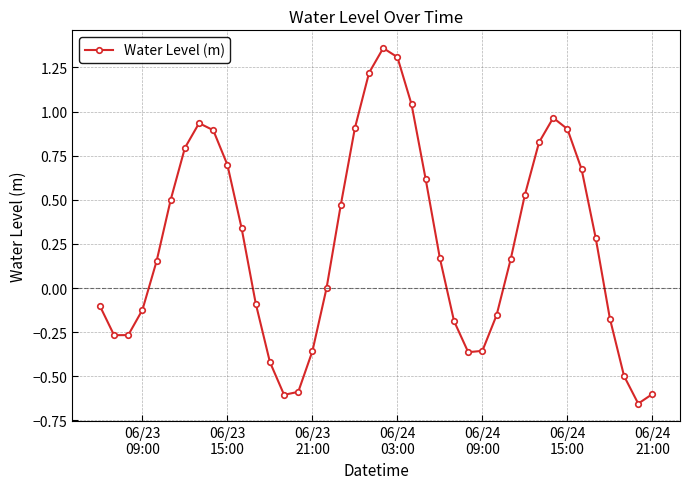

What is the difference between the second highest and second lowest values?

1.9